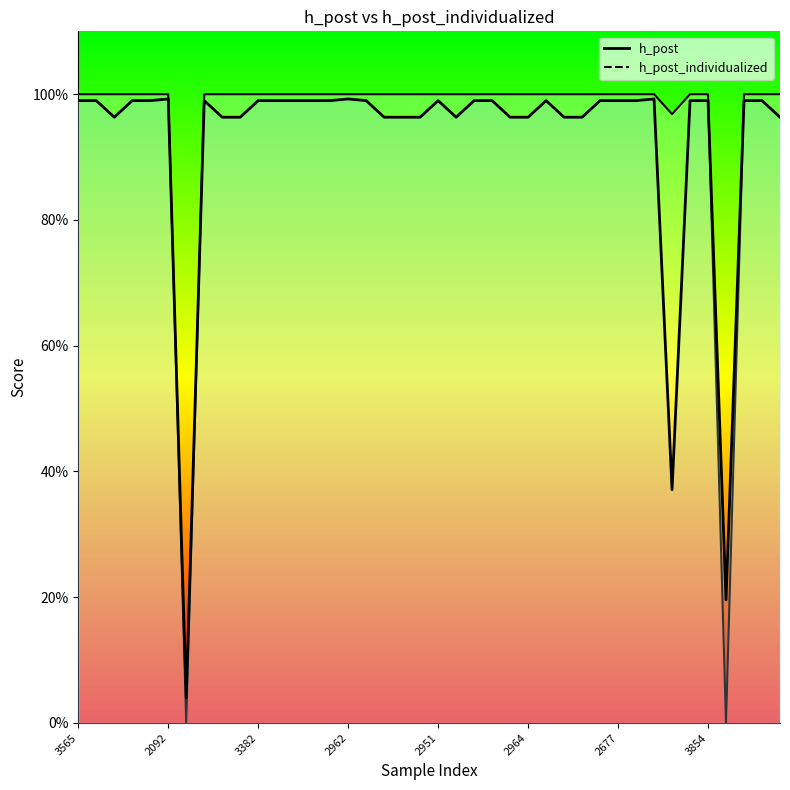

How many series are shown in this chart?

2